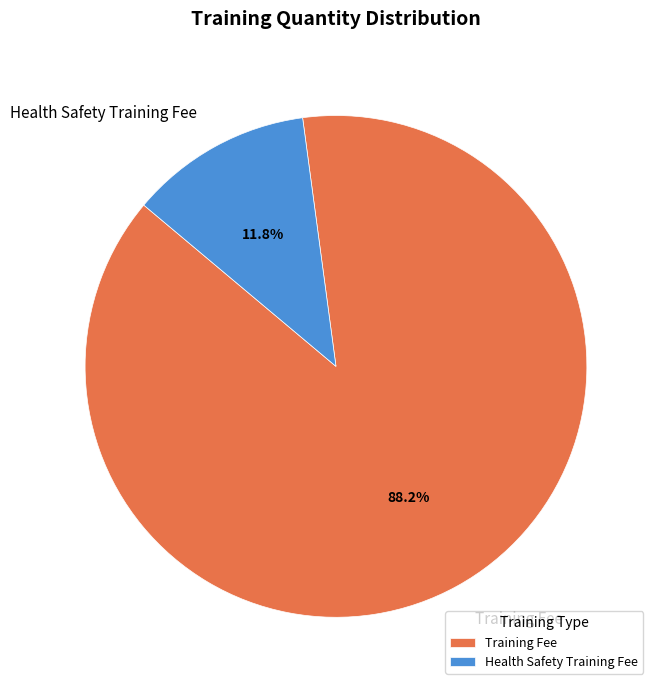

How many segments does this pie chart have?

2